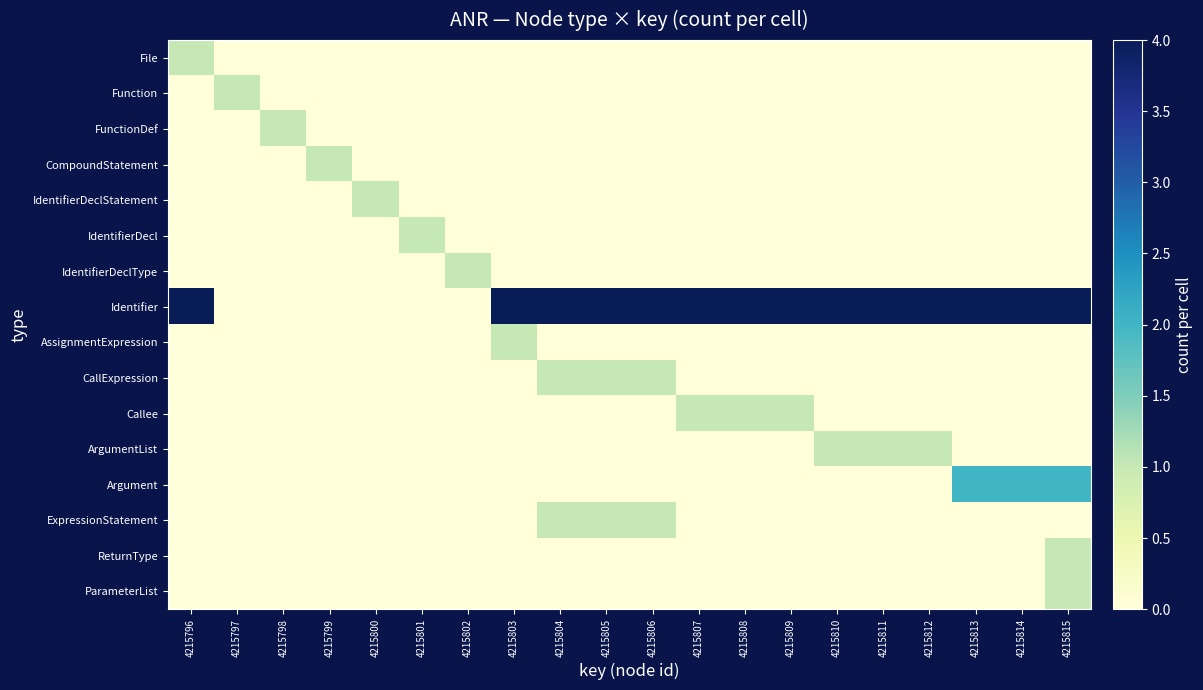

At which category is the sum across all series the highest?

4215815